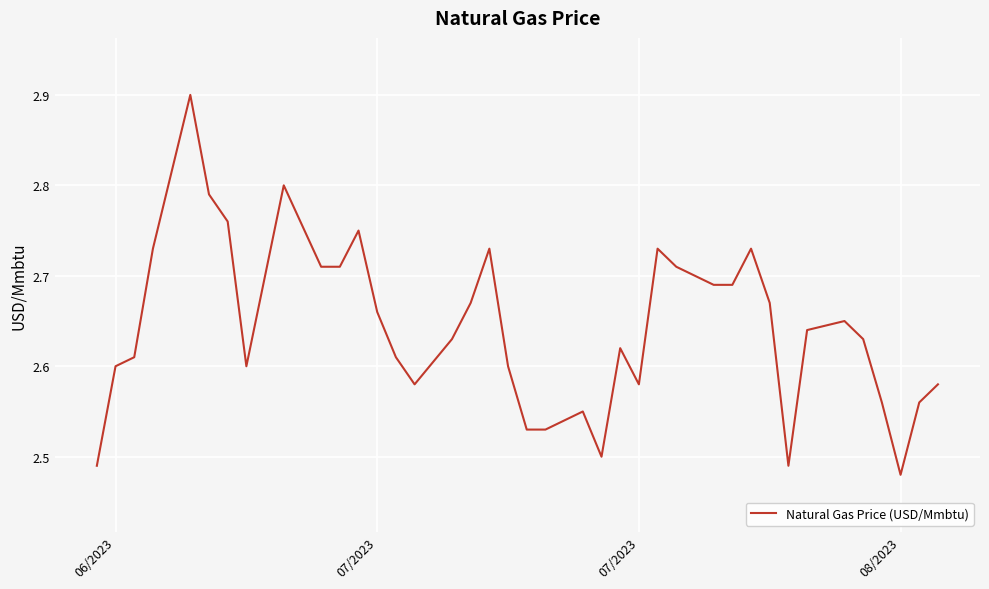

Count the number of data series in this chart.

1